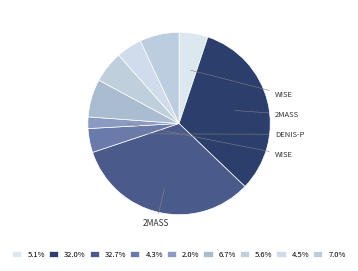

Count the number of slices in the pie.

9